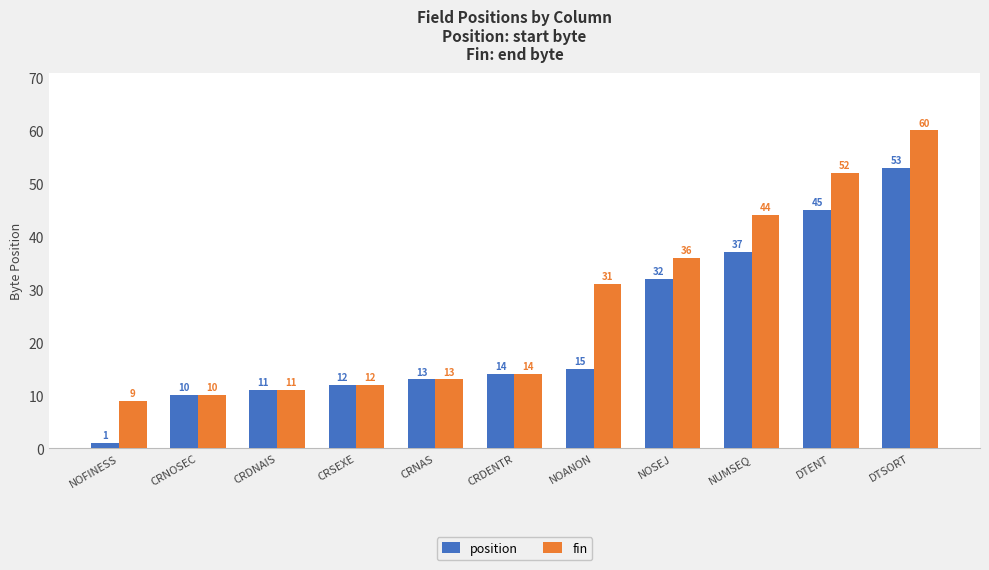

What position from the right is NOANON?

5